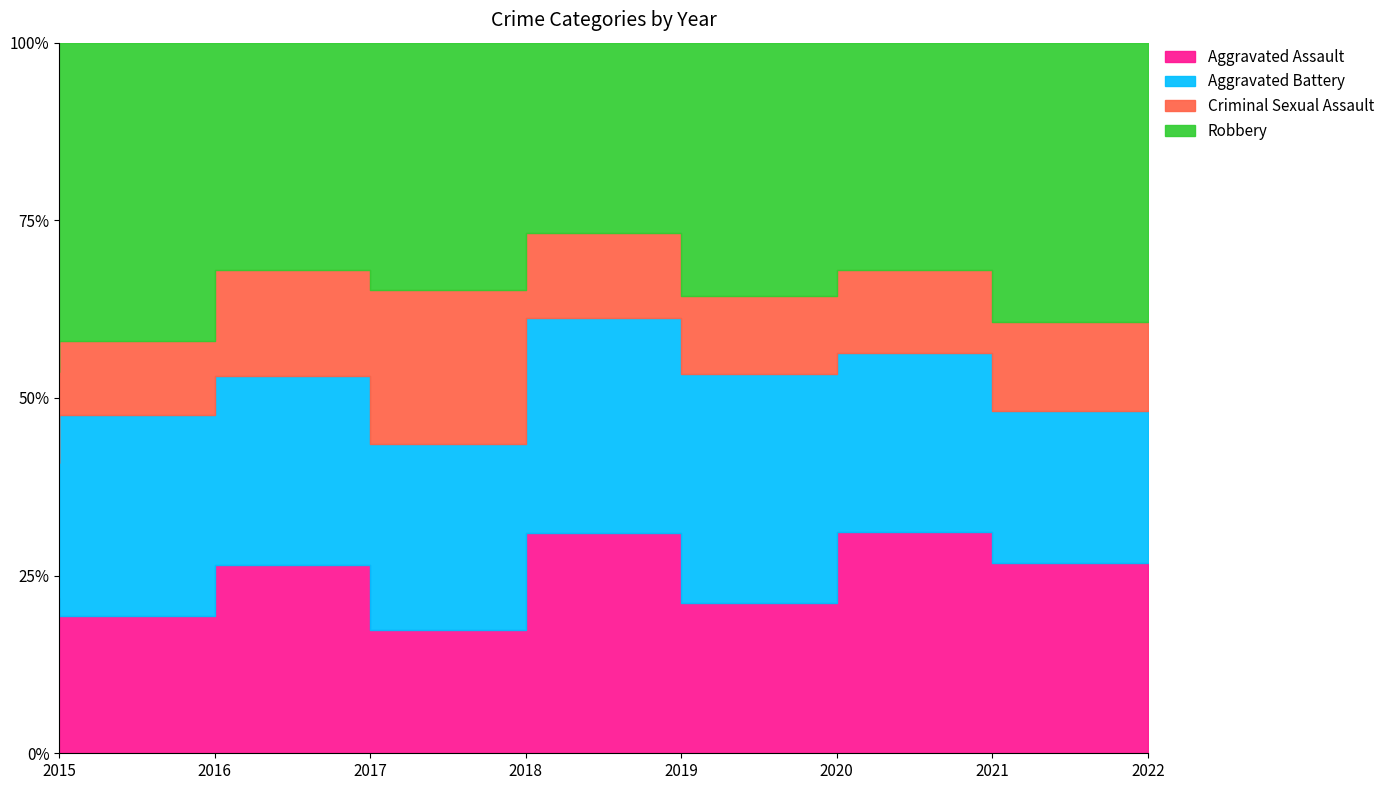

How many interior local valleys does the Aggravated Assault series have?

2